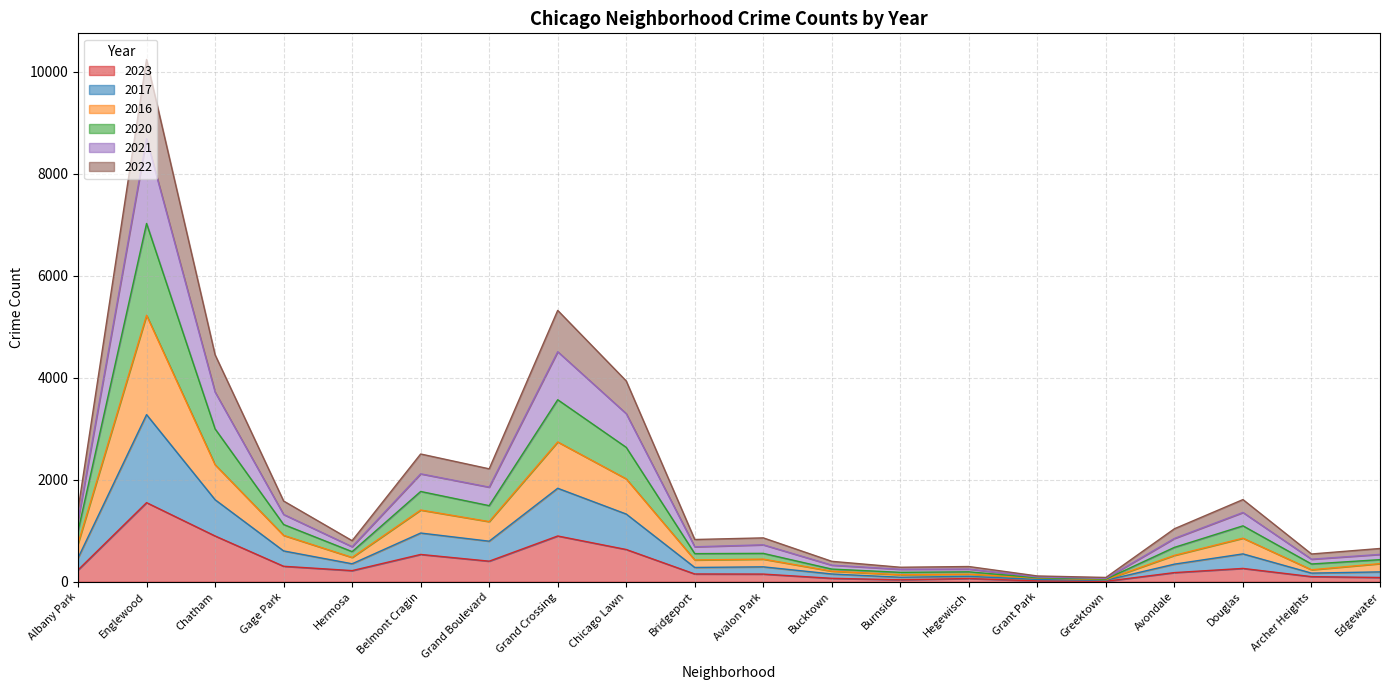

True or false: 2016 and 2021 intersect in this chart.

False